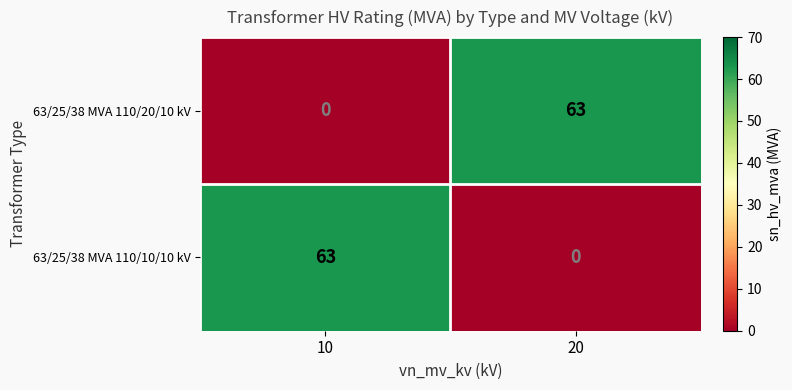

Is it true that 63/25/38 MVA 110/20/10 kV equals 63 at 20?

True